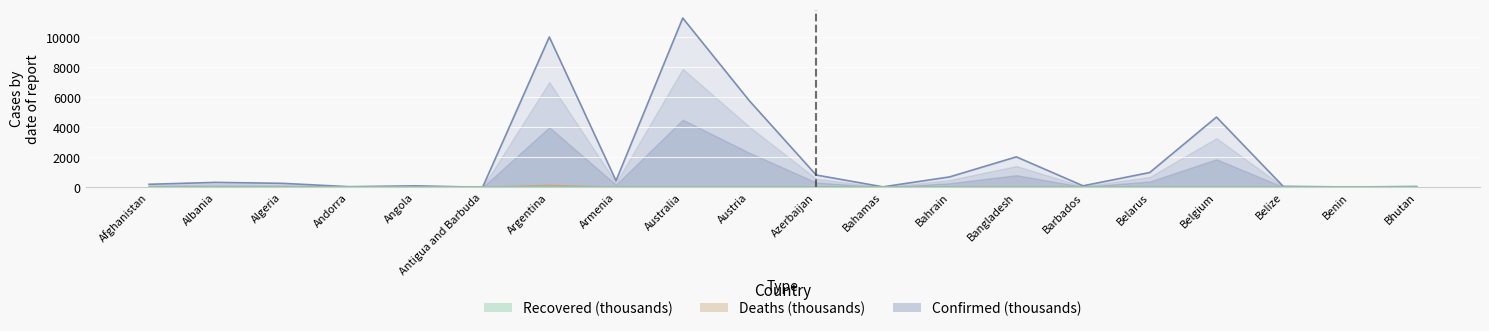

Between Armenia and Andorra, which is larger?

Armenia